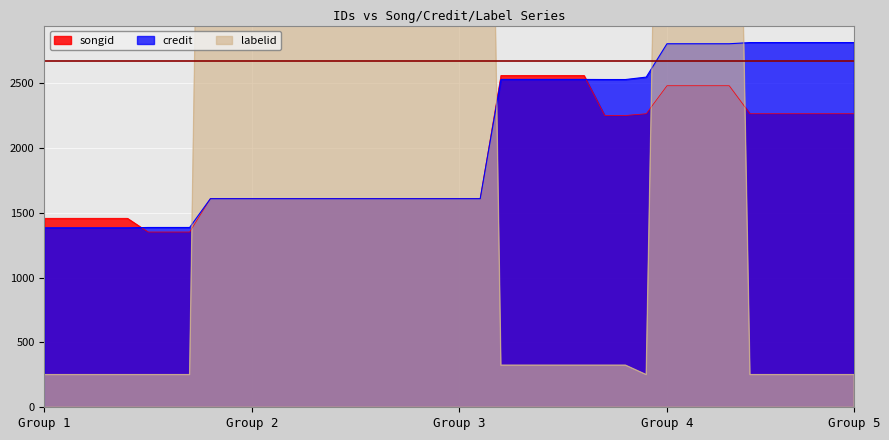

What value does the credit series have at Group 1?

1383.3